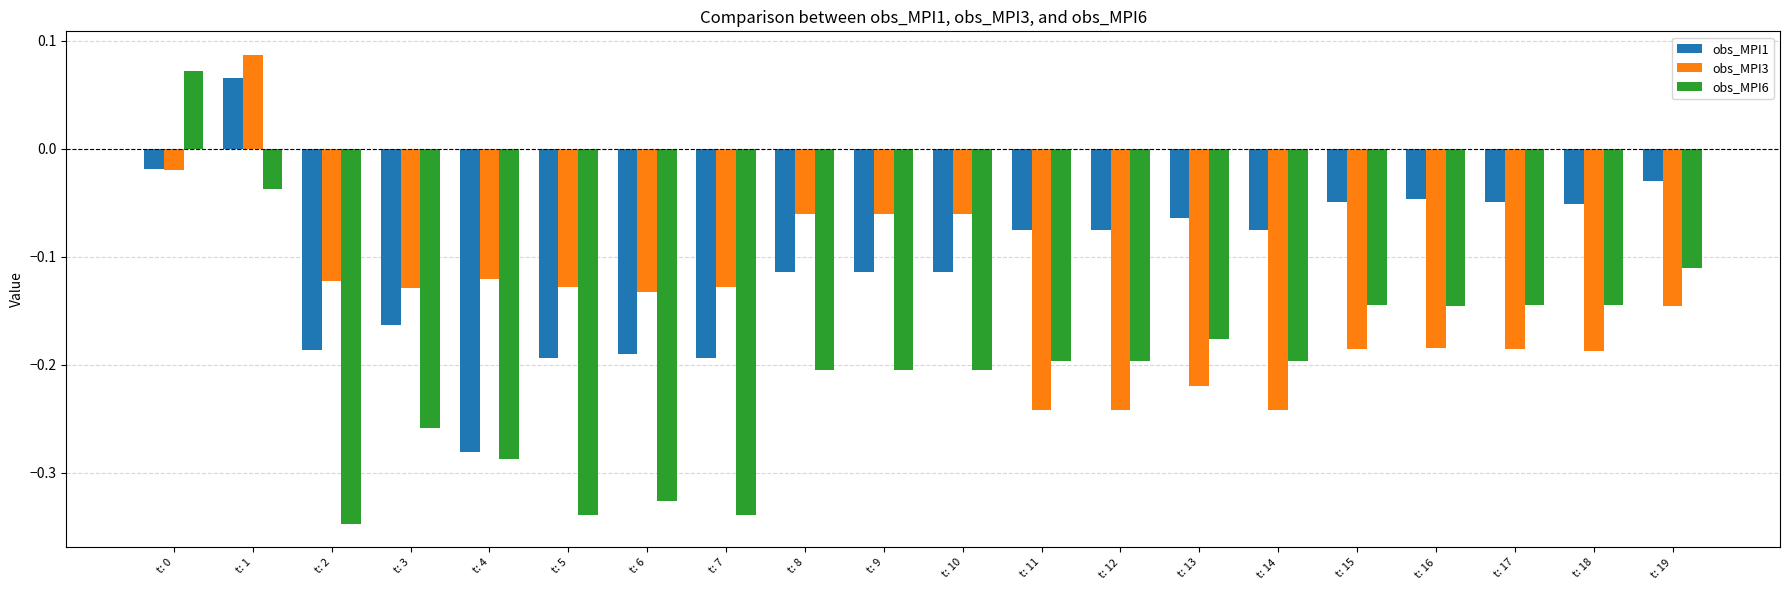

Is the value of obs_MPI3 at t: 0 greater than the value of obs_MPI6 at t: 9?

Yes